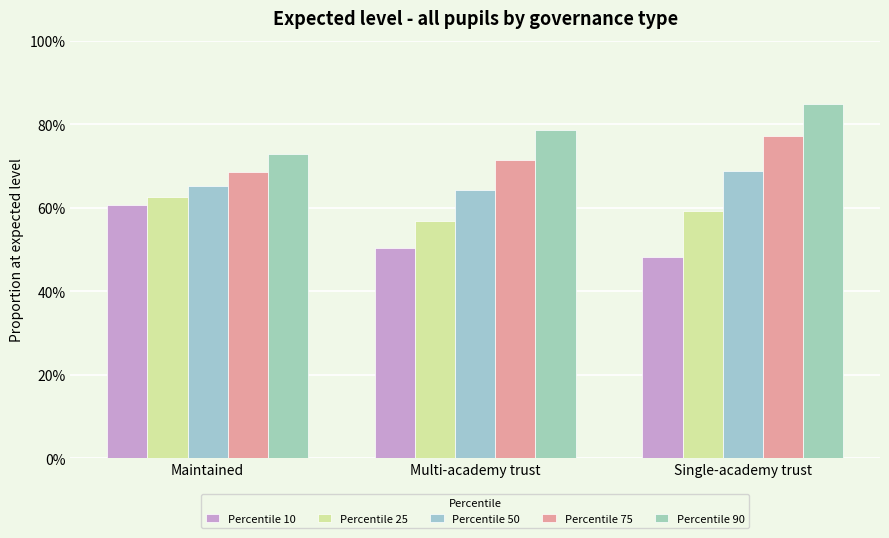

At which category is the sum across all series the highest?

Single-academy trust